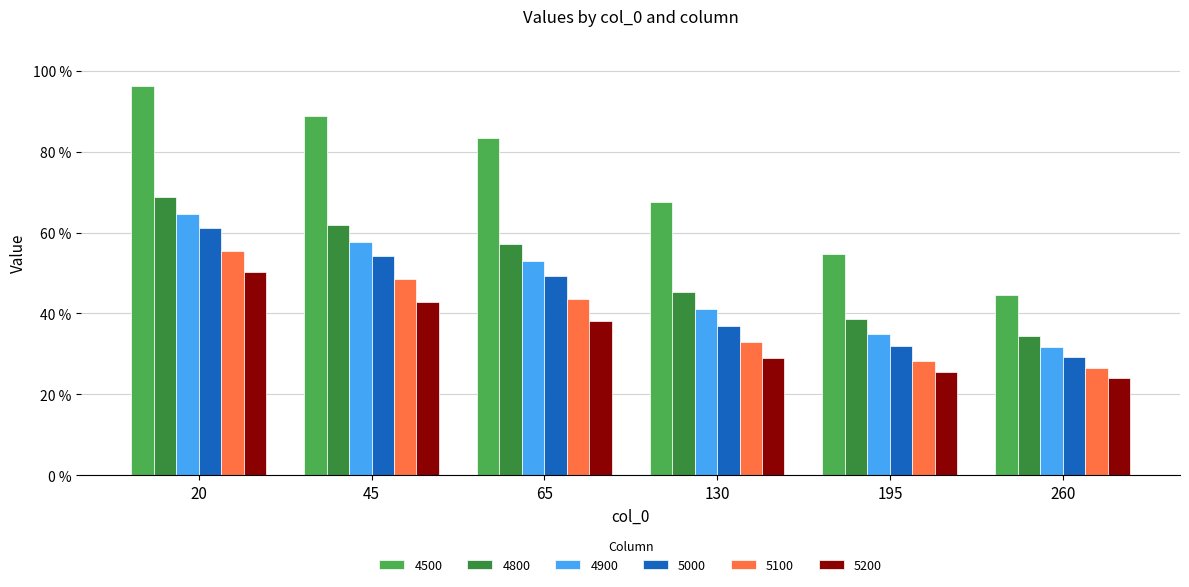

Which label corresponds to the smallest value in the chart?

260